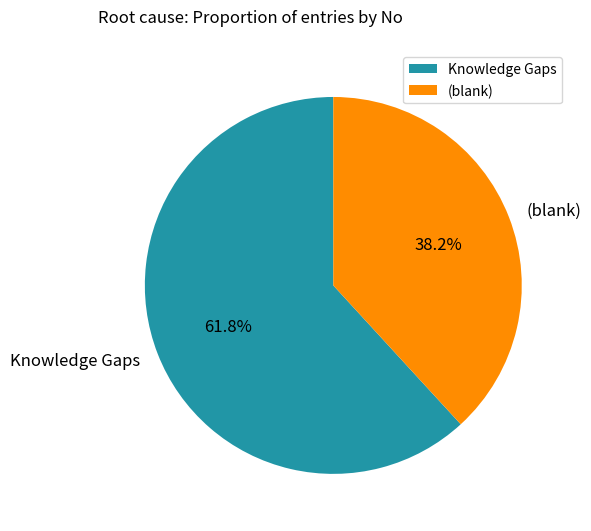

Which category has the biggest portion of the pie?

Knowledge Gaps